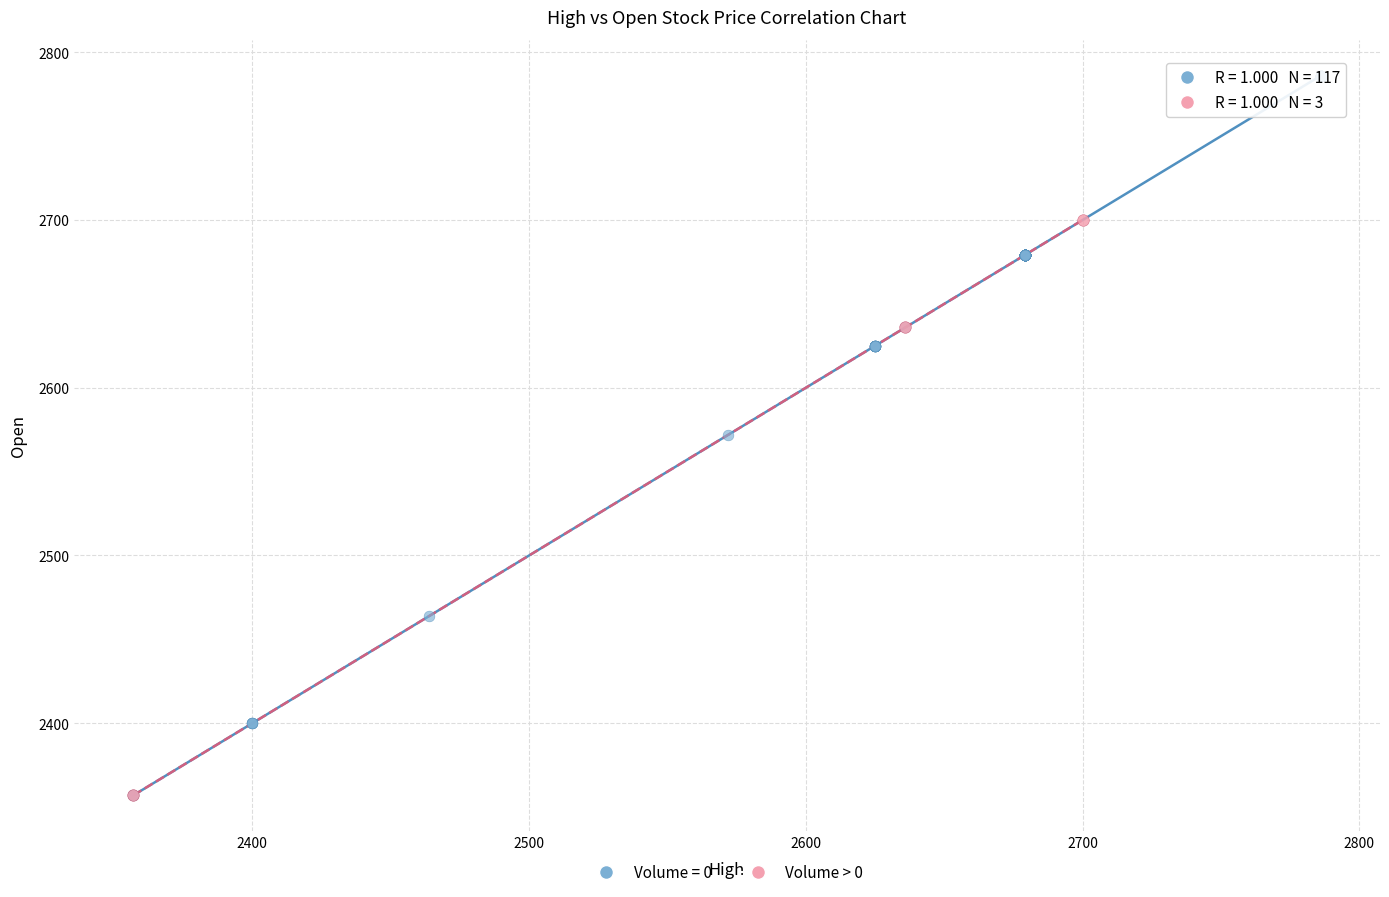

Which series contains the highest Y value?

Volume = 0